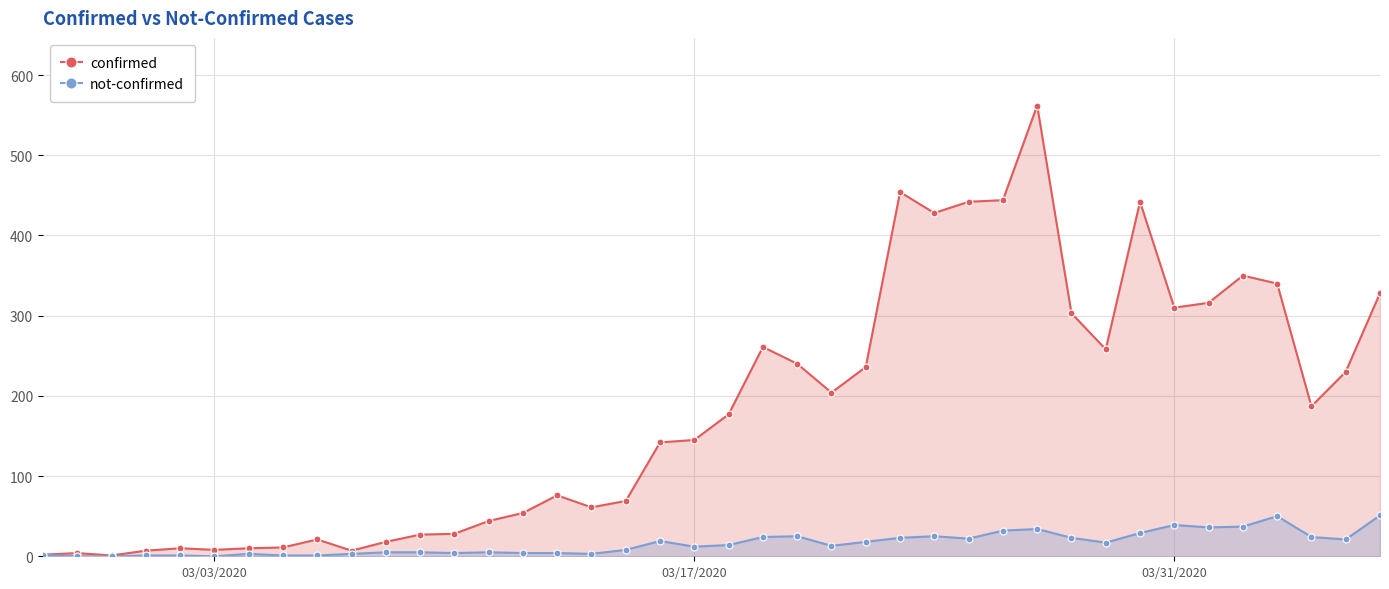

What is the maximum value for confirmed?

562